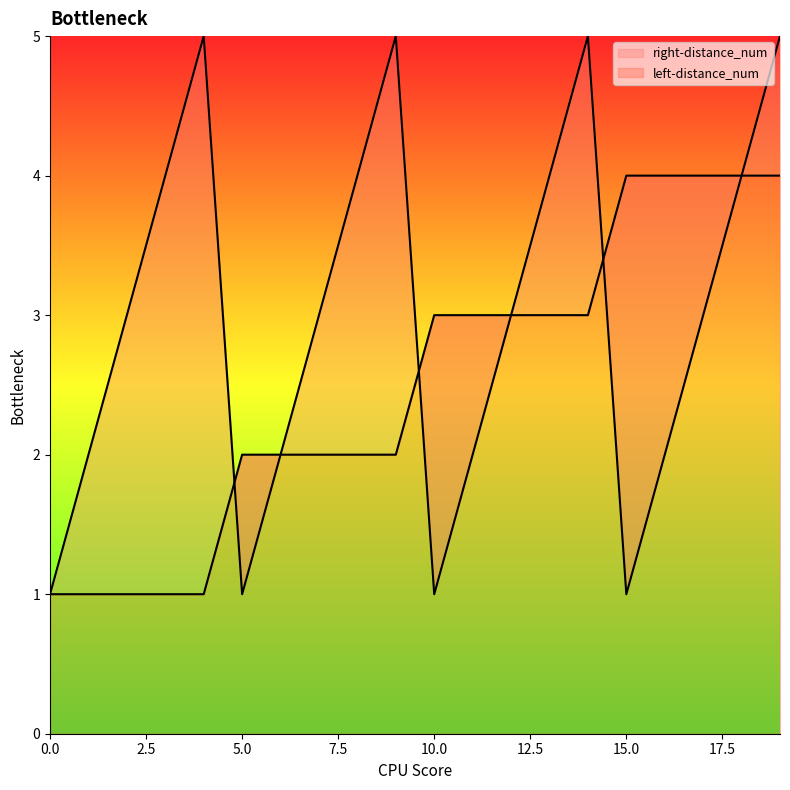

Which series has the largest total across all categories?

right-distance_num